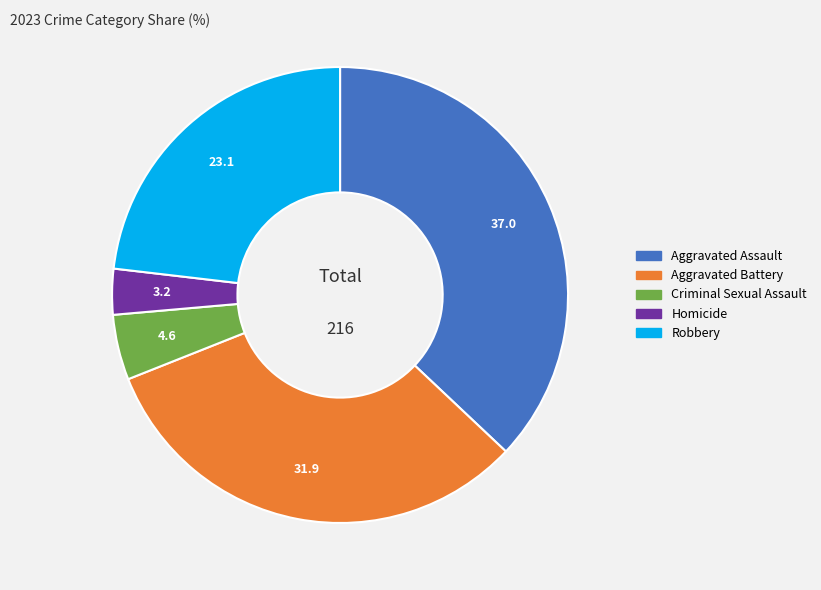

Which category has the biggest portion of the pie?

Aggravated Assault